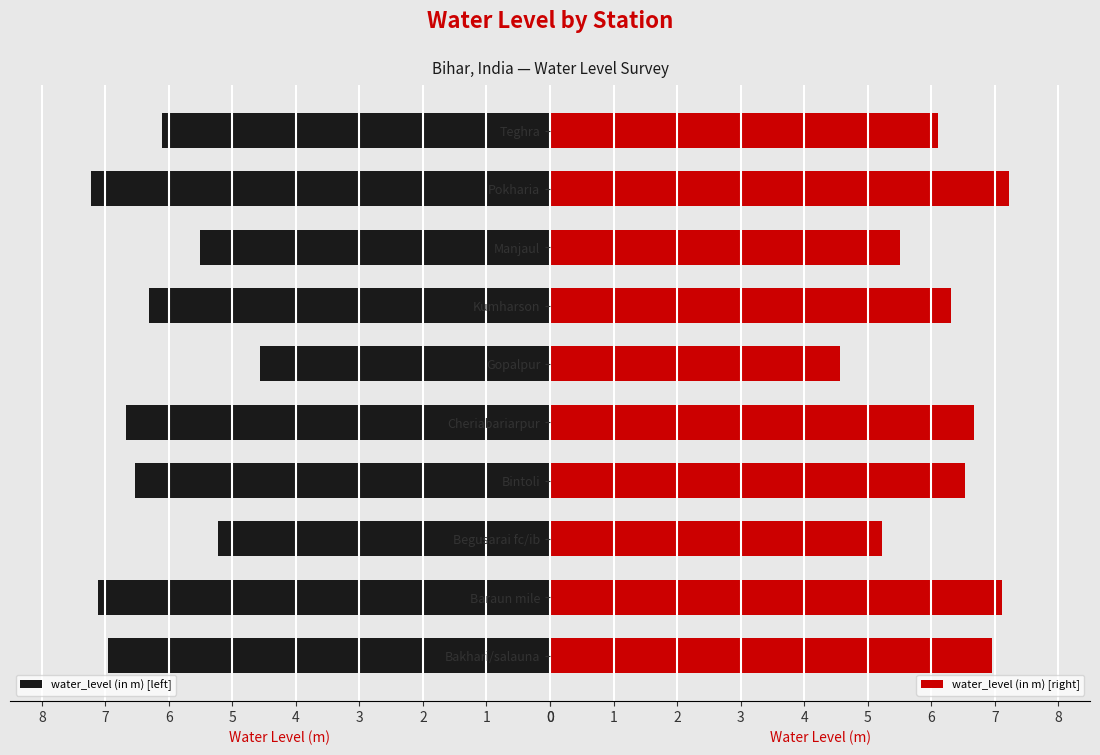

What are all the series names shown in the legend?

water_level (in m) [left], water_level (in m) [right]